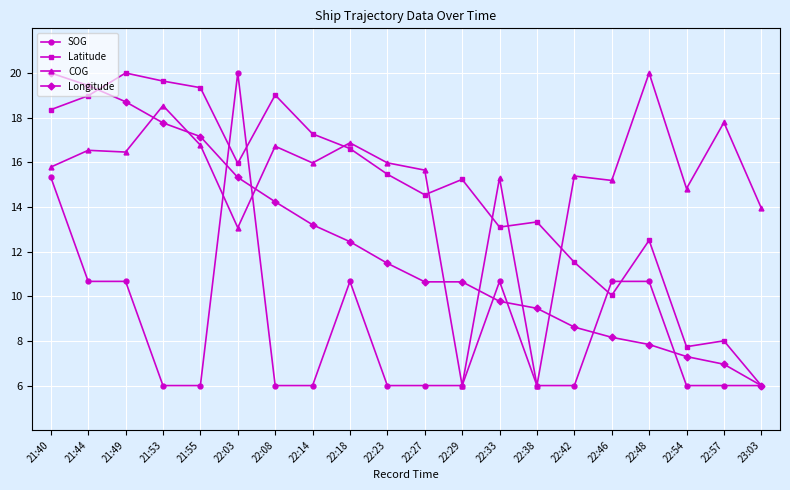

What is the label of the 19th point from the right?

21:44